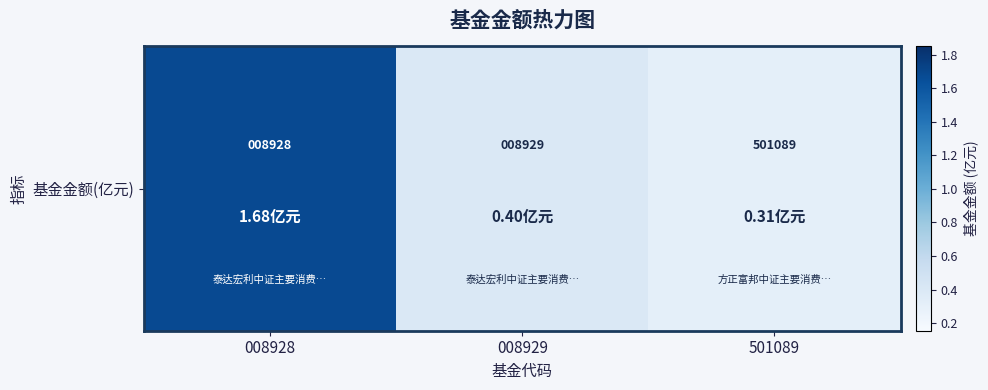

What is the difference between the maximum and minimum values?

1.4